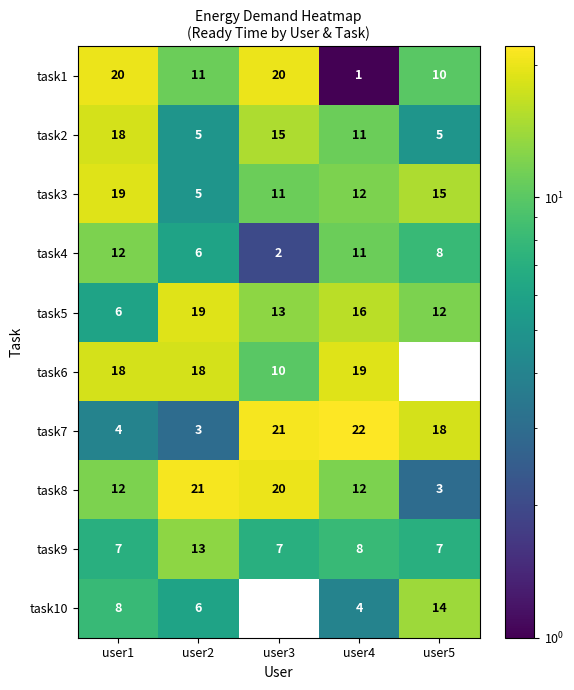

What is the sum of all task5 values?

66